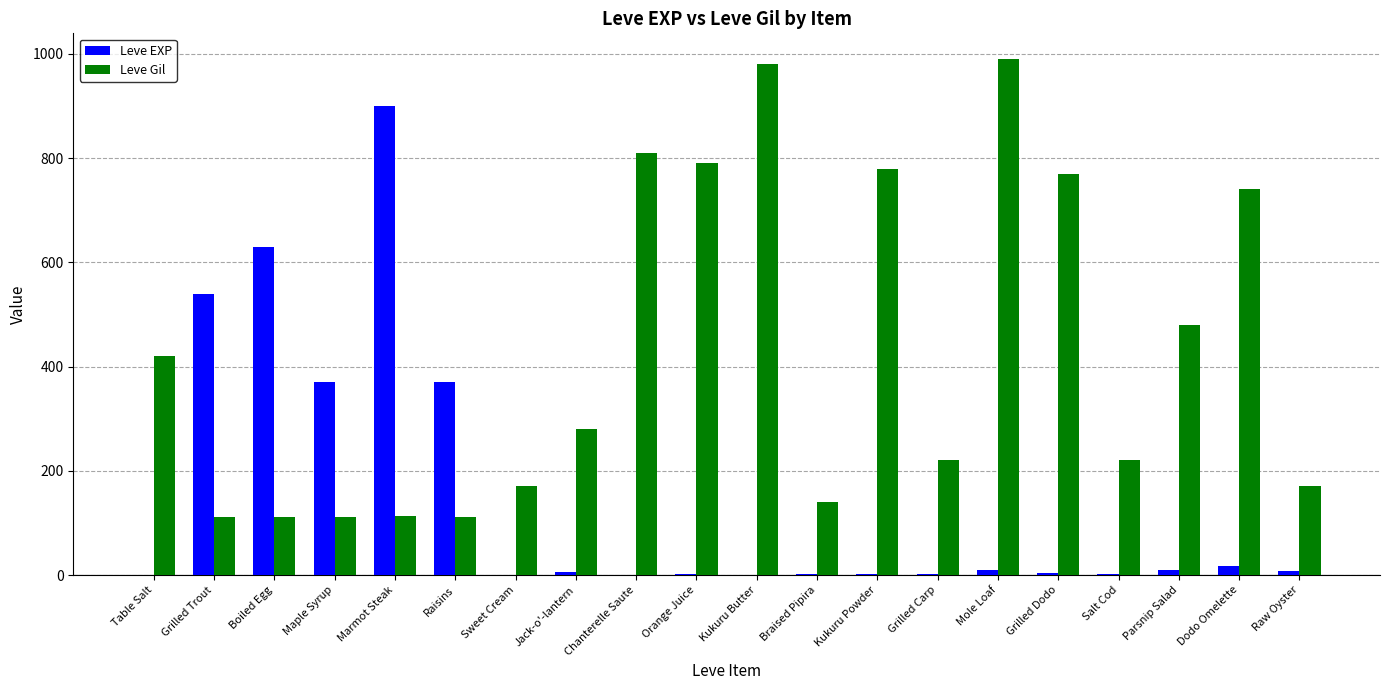

What is the spread (max minus min) of values at Raisins?

258